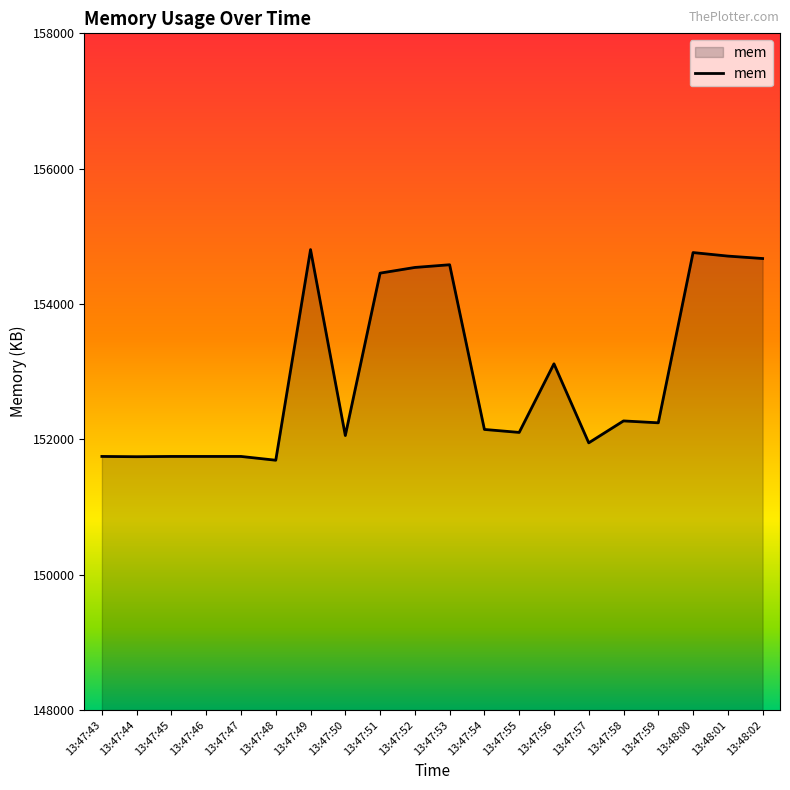

What is the difference between the maximum and minimum values?

3113